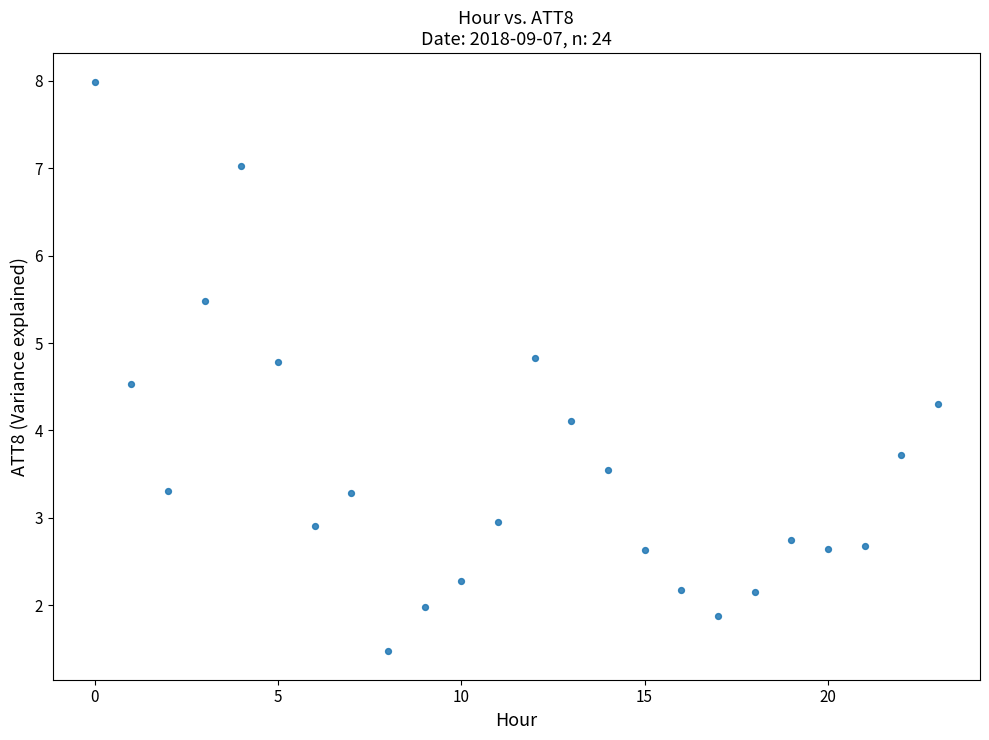

What Y value in the scatter plot is closest to 4?

4.1